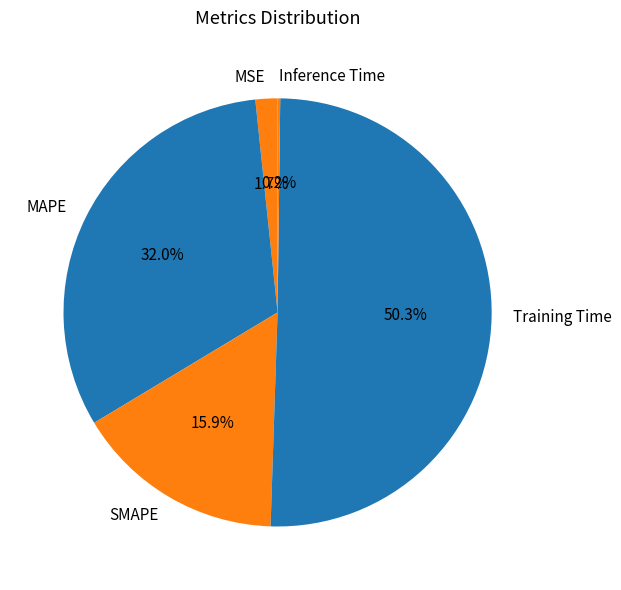

The Training Time slice represents 36% of the pie. True or false?

False